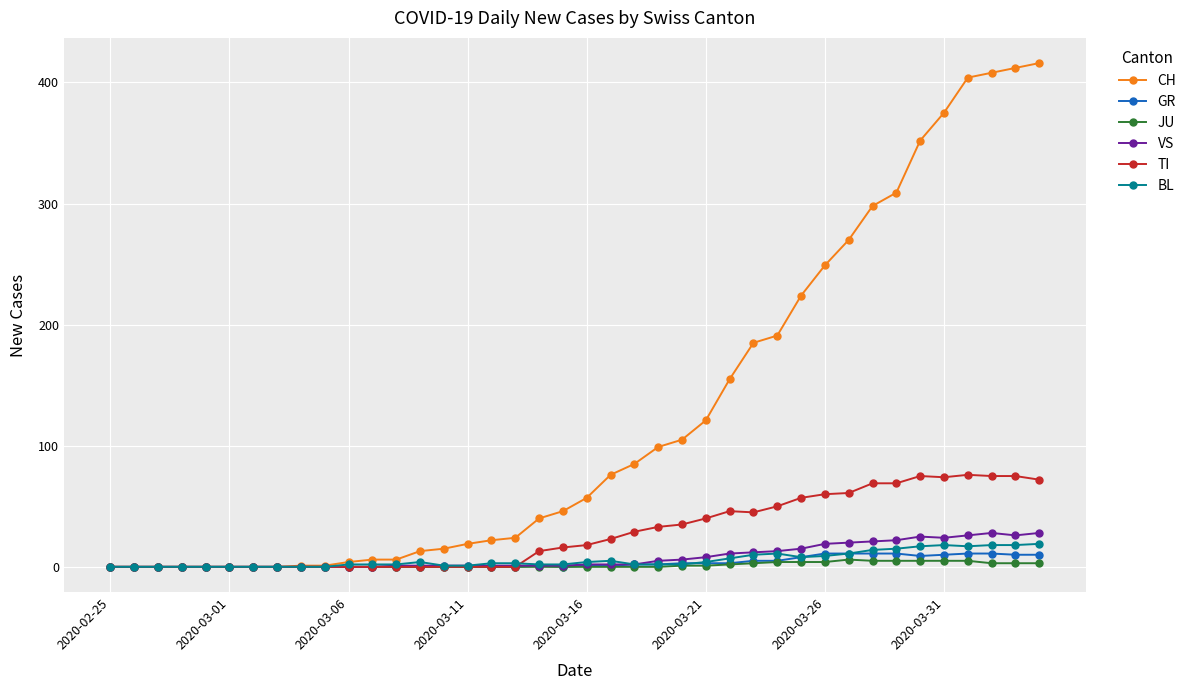

True or false: BL has more than 0 interior local peaks.

True